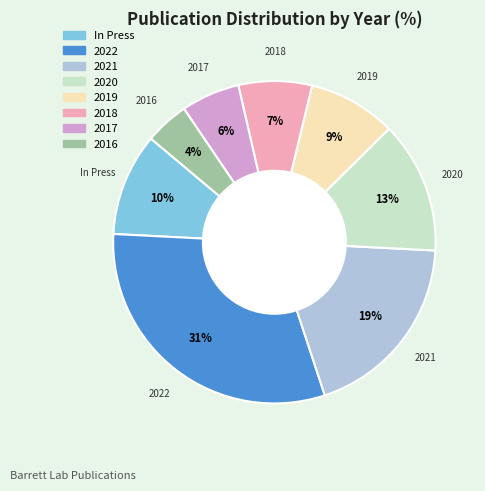

Which category has the smallest portion of the pie?

2016